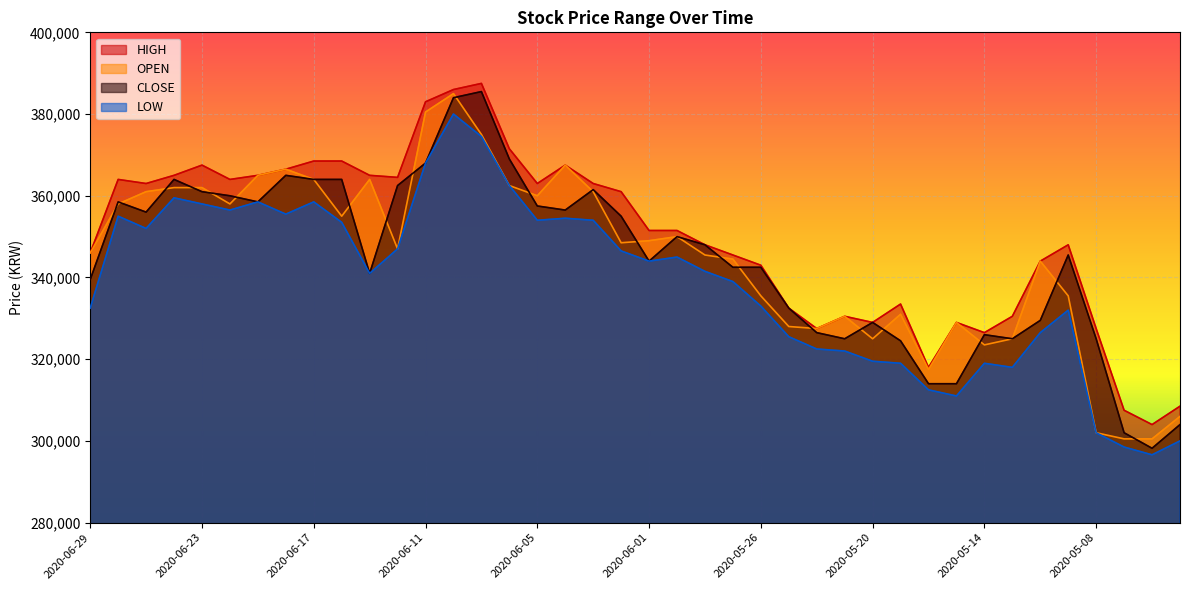

What is the total value across all series at 2020-06-09?

1522500